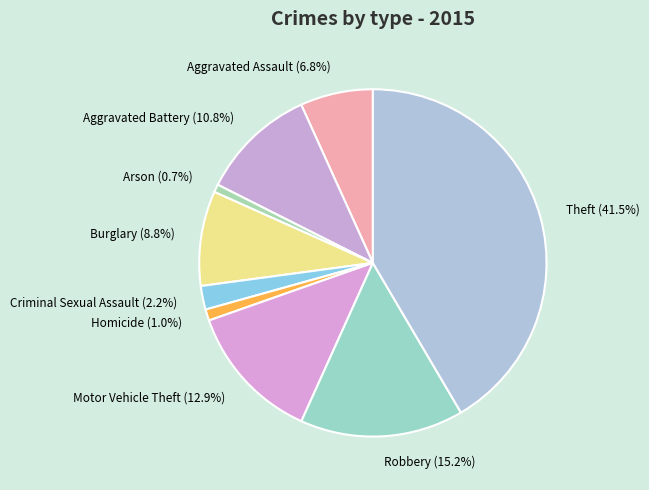

Which category has the biggest portion of the pie?

Theft